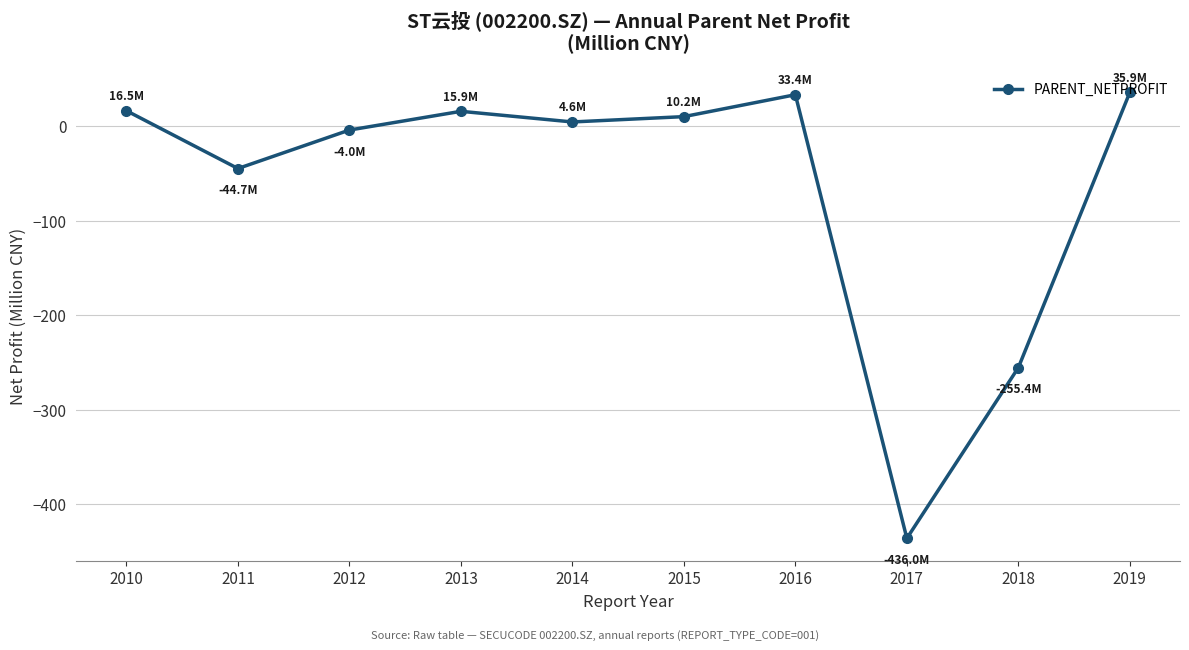

Is it true that the value at 2011 is -44.7?

True